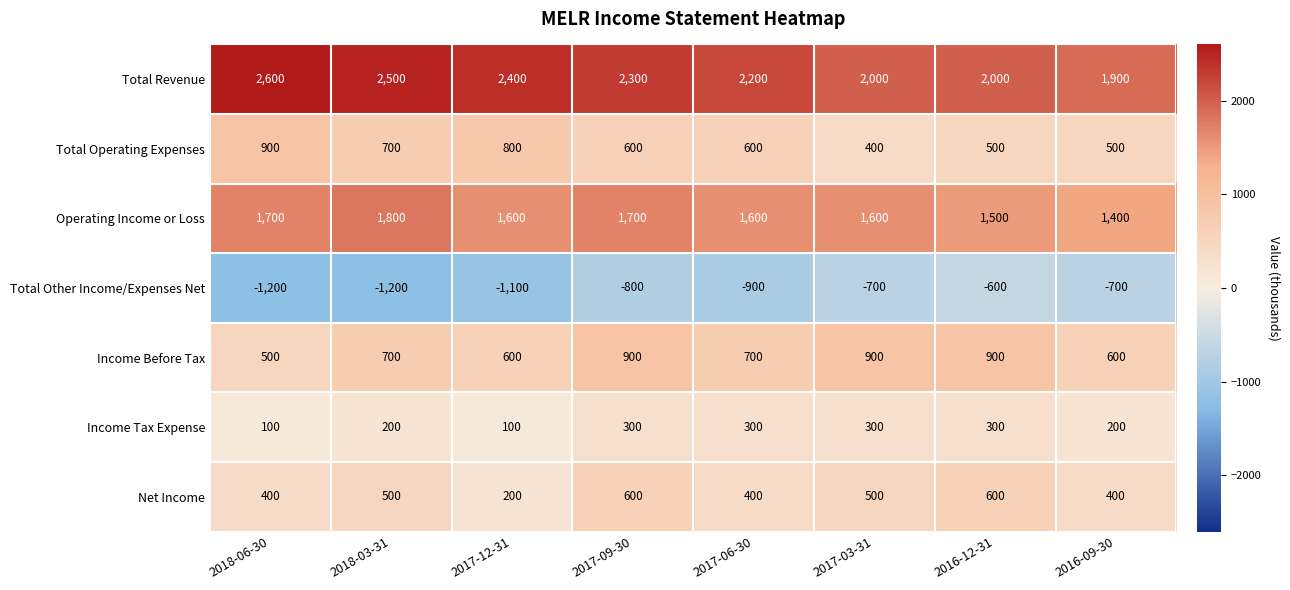

True or false: Income Tax Expense has a value of 100 at 2018-06-30.

True